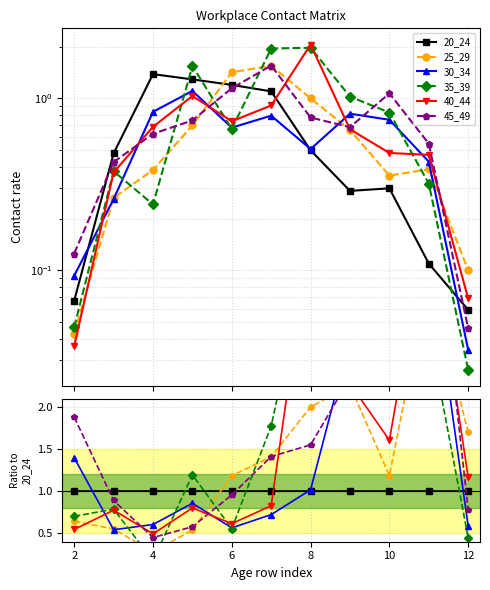

In 25_29, how many points are higher than both neighbors (excluding endpoints)?

2